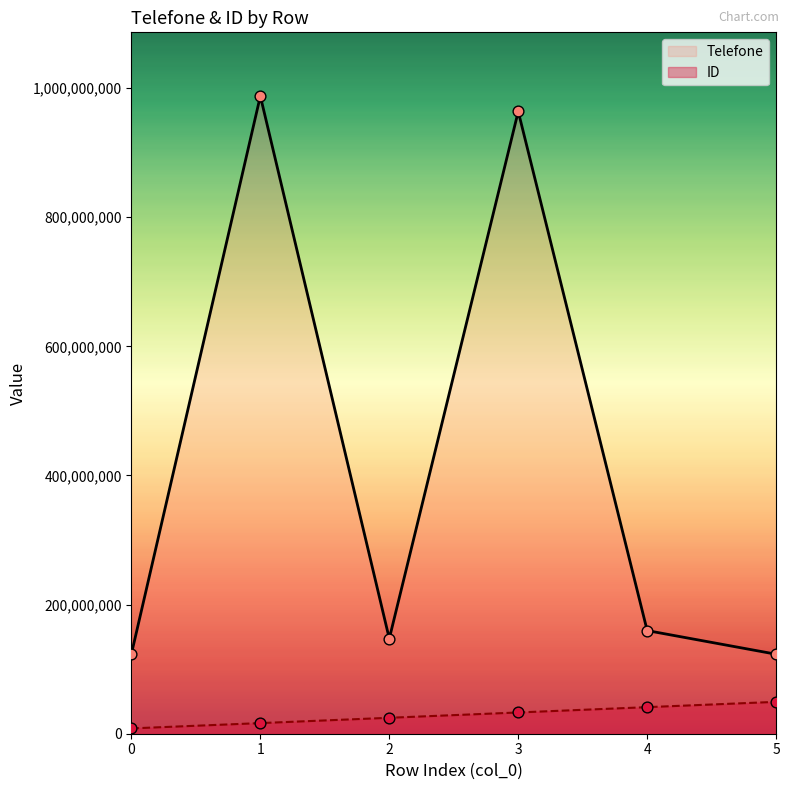

What is the total value across all series at 0?

131687241.7